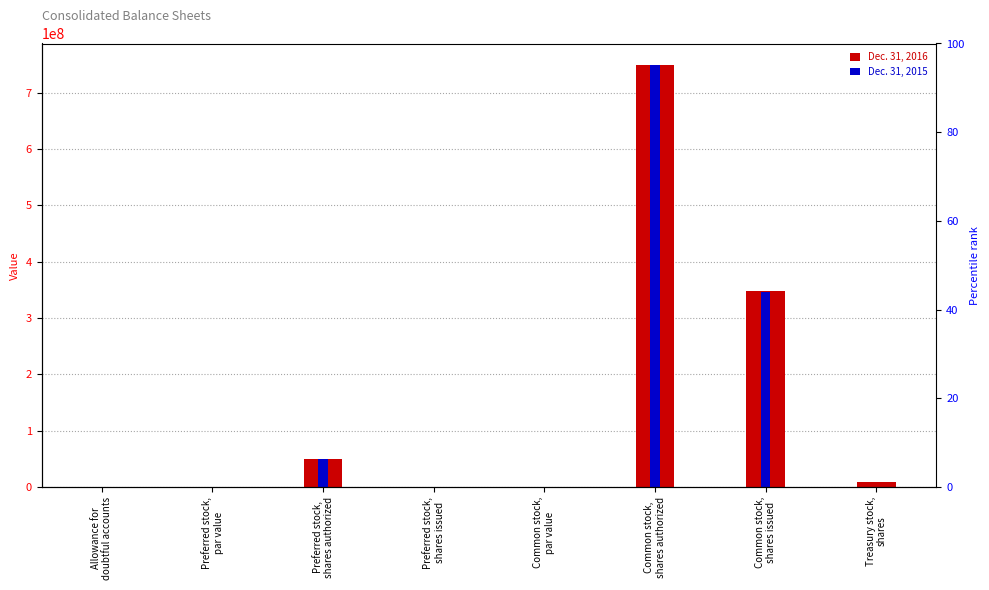

What is the total value across all series at Treasury stock,
shares?

9200000.0